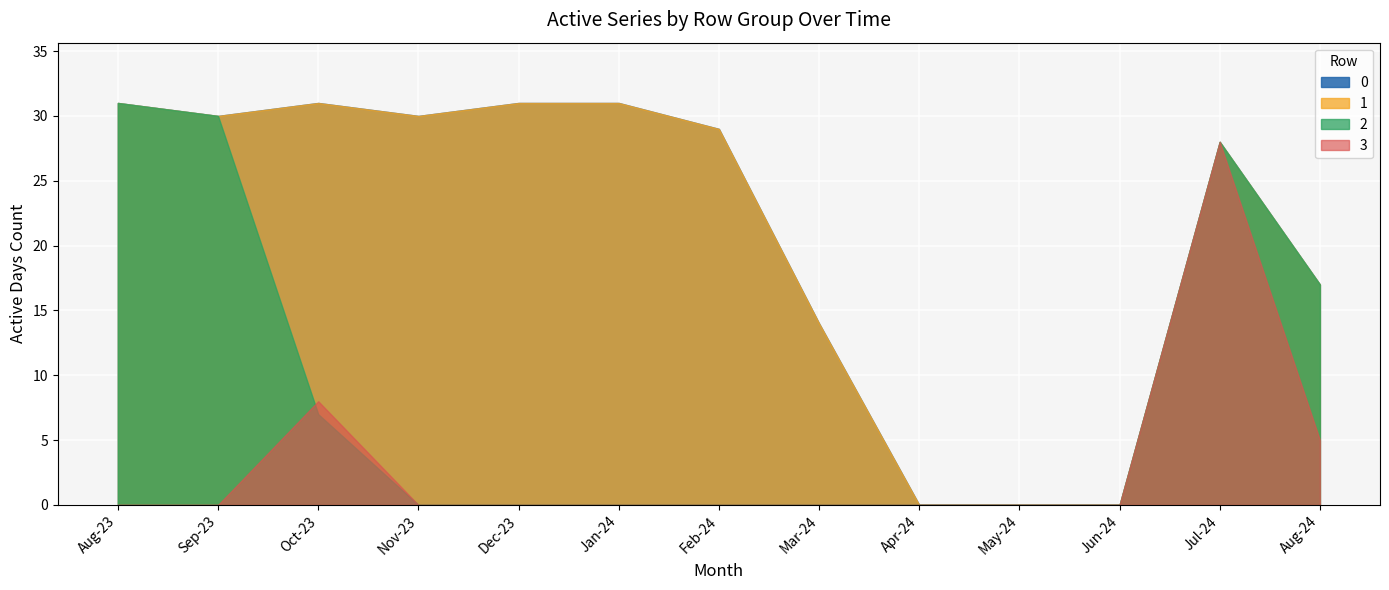

True or false: 3 and 0 intersect in this chart.

False